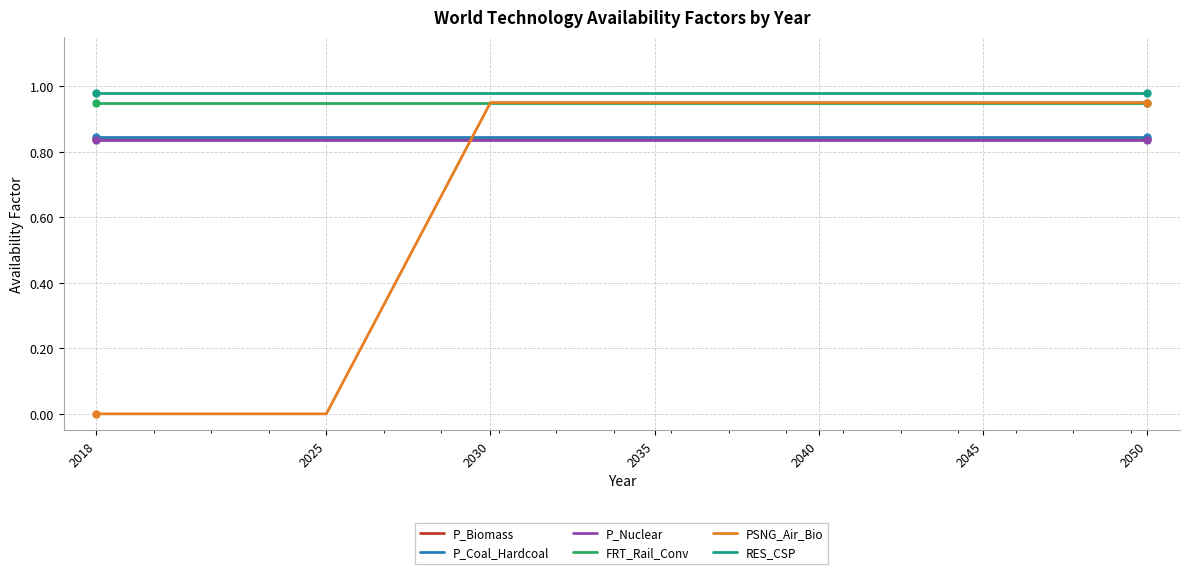

Is it true that RES_CSP equals 1.5 at 2018?

False